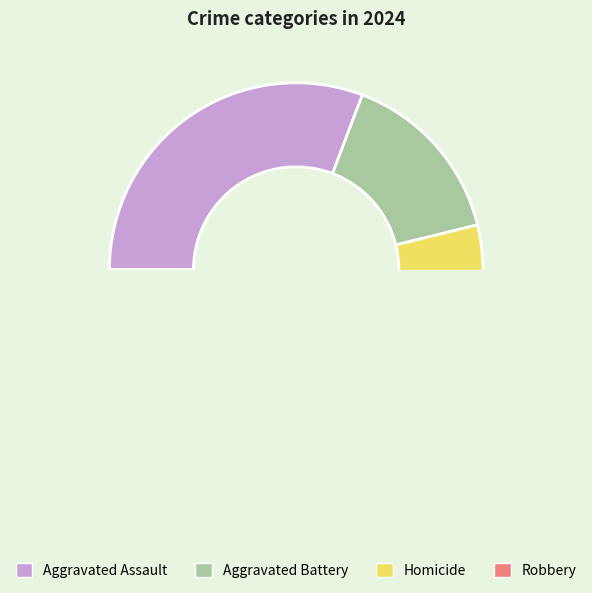

Which slice is the smallest?

Homicide